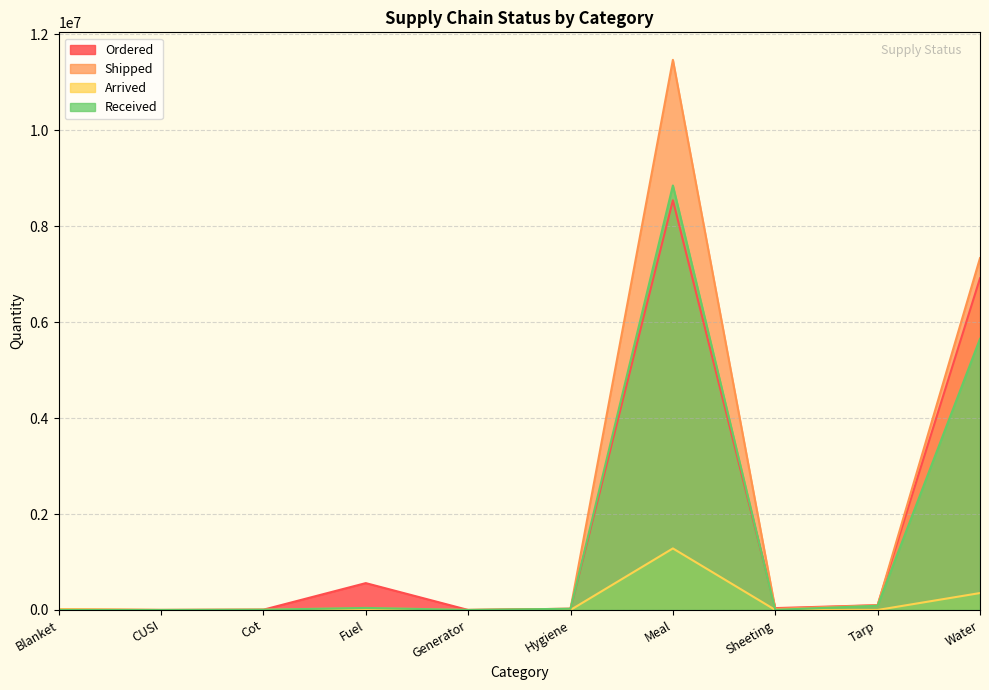

Is it true that Received equals 0 at Blanket?

True